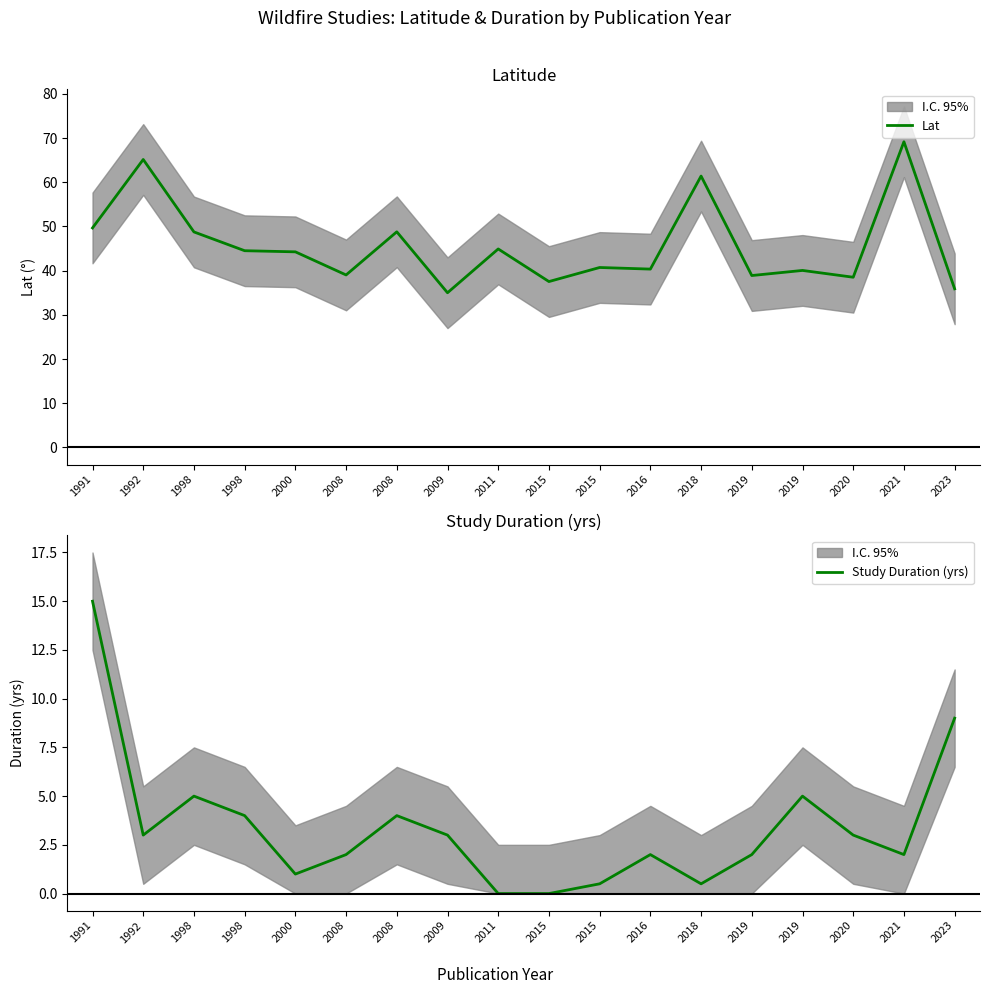

True or false: Lat and Study Duration (yrs) intersect in this chart.

False